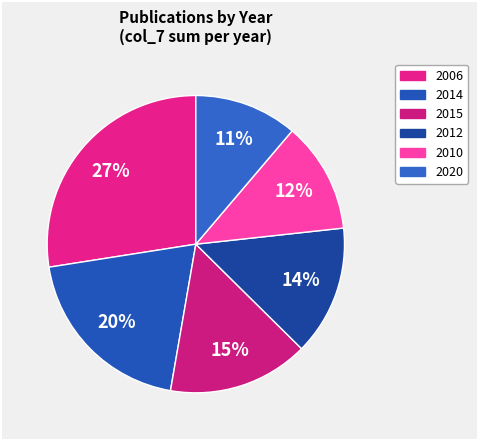

How many slices are in this pie chart?

6